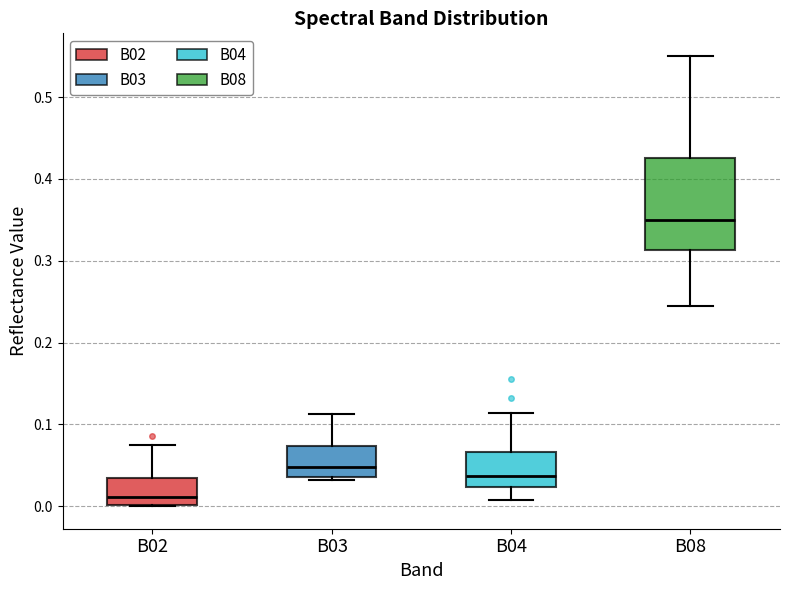

Reading left to right, transcribe this box plot: for each box, give where its median line is, the range the box spans, and where its two whiskers end, as read against the y-axis. The values are not printed on the chart, so give them approximately, as read against the axis.

B02: median 0.01, box 0.00 to 0.03, whiskers 0.00 to 0.07
B03: median 0.05, box 0.04 to 0.07, whiskers 0.03 to 0.11
B04: median 0.04, box 0.02 to 0.07, whiskers 0.01 to 0.11
B08: median 0.35, box 0.31 to 0.43, whiskers 0.24 to 0.55